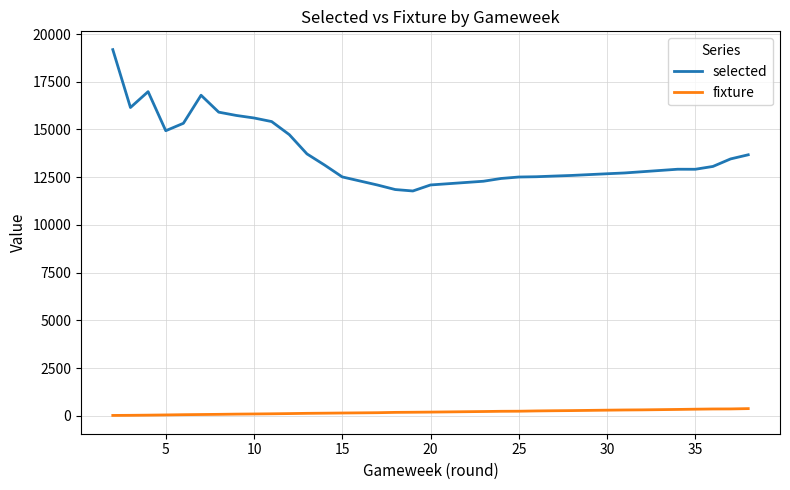

True or false: selected and fixture intersect in this chart.

False